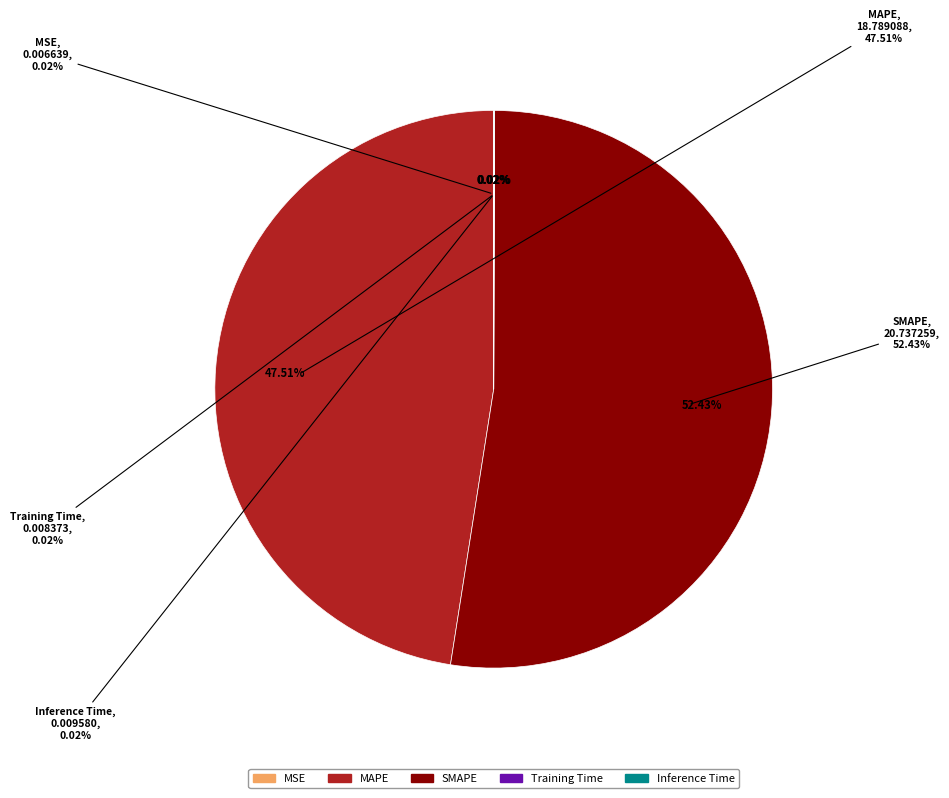

Rank the categories by value from highest to lowest.

SMAPE, MAPE, Inference Time, Training Time, MSE